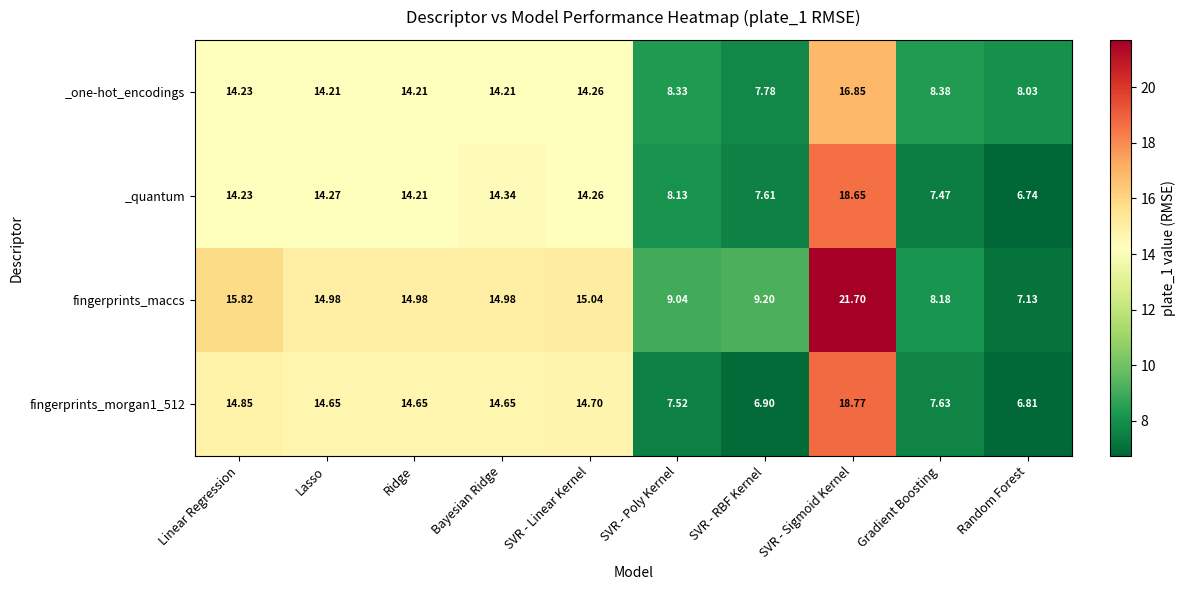

Which series has the largest range (max minus min)?

fingerprints_maccs